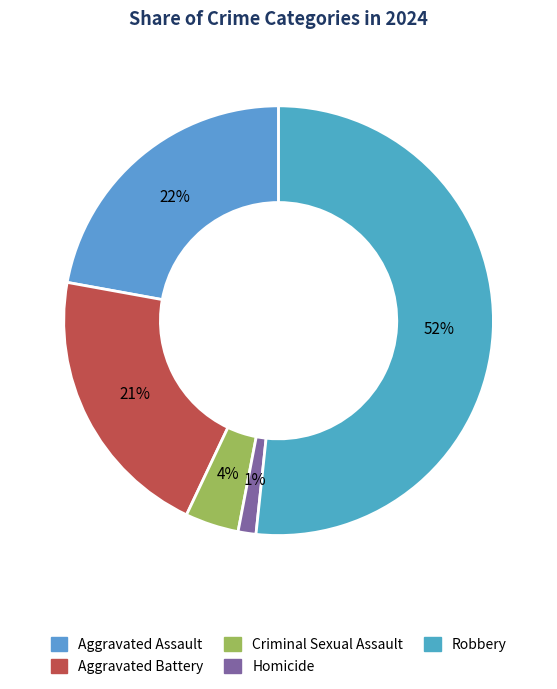

Combined, do Aggravated Assault and Aggravated Battery account for over 50%?

No